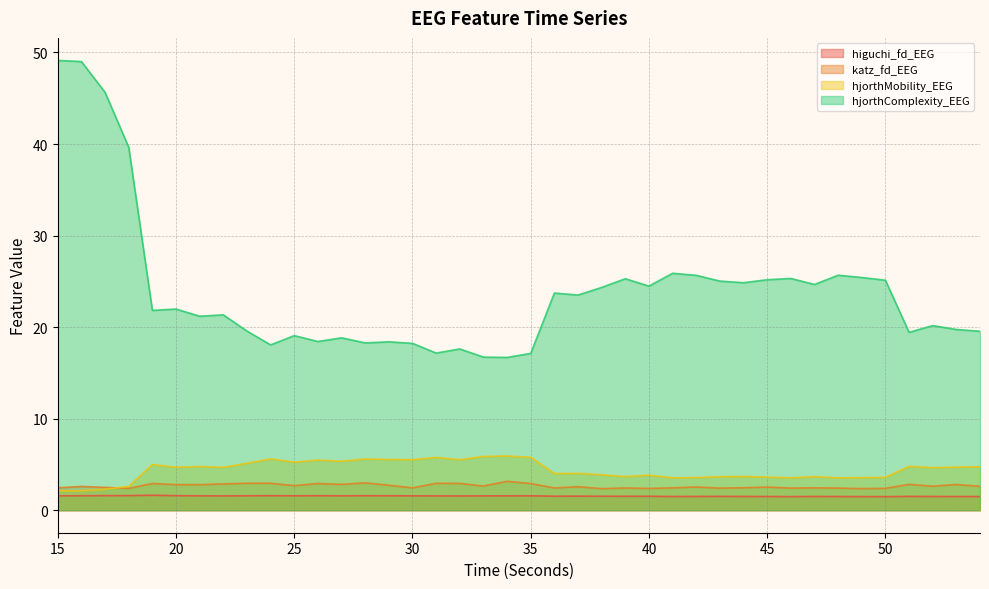

Which series changed the most between 16 and 34?

hjorthComplexity_EEG